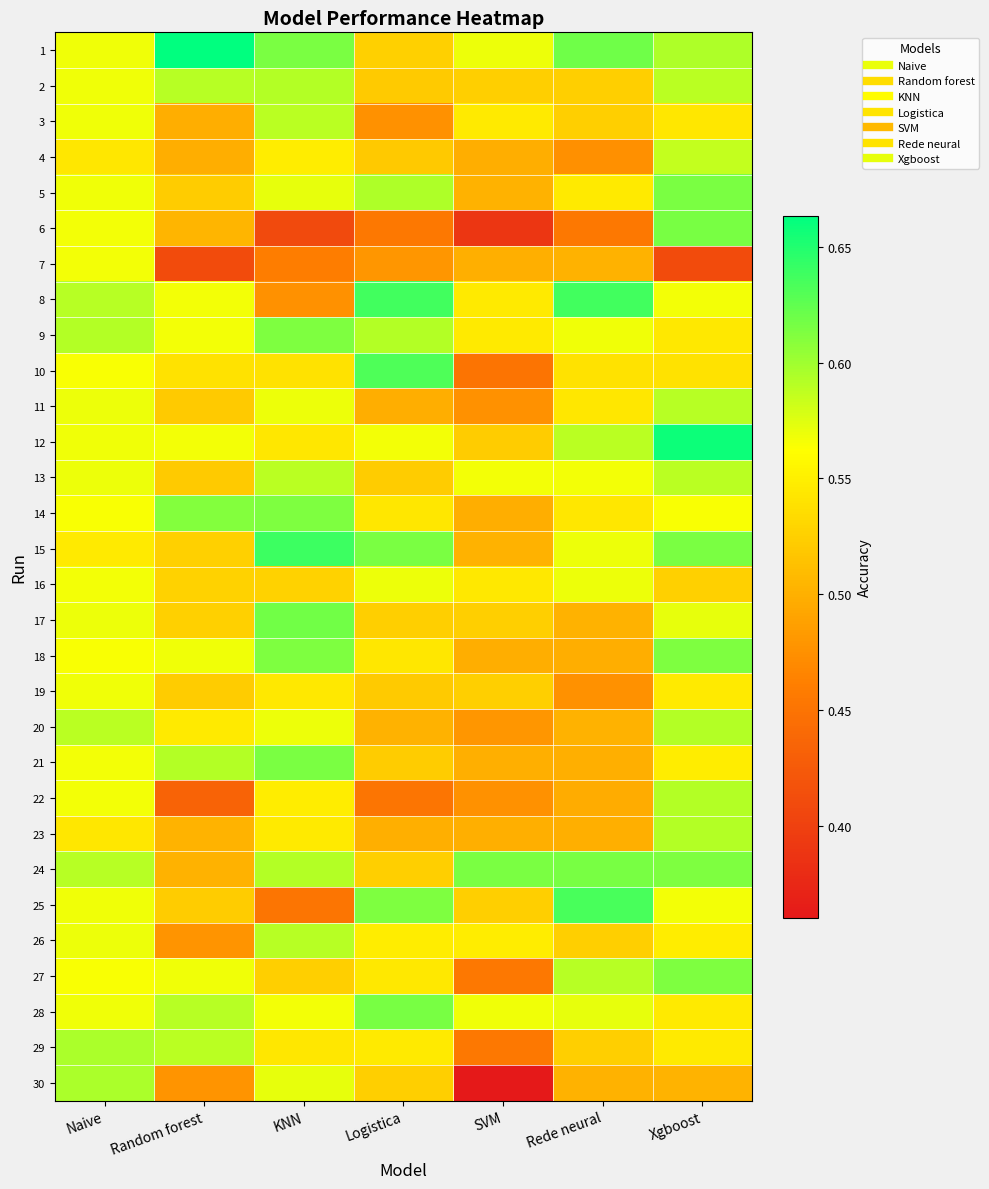

Reading right to left, what are all the values shown in this chart?

1: Xgboost=0.6	Rede neural=0.6	SVM=0.6	Logistica=0.5	KNN=0.6	Random forest=0.7	Naive=0.6
2: Xgboost=0.6	Rede neural=0.5	SVM=0.5	Logistica=0.5	KNN=0.6	Random forest=0.6	Naive=0.6
3: Xgboost=0.5	Rede neural=0.5	SVM=0.5	Logistica=0.5	KNN=0.6	Random forest=0.5	Naive=0.6
4: Xgboost=0.6	Rede neural=0.5	SVM=0.5	Logistica=0.5	KNN=0.5	Random forest=0.5	Naive=0.5
5: Xgboost=0.6	Rede neural=0.5	SVM=0.5	Logistica=0.6	KNN=0.6	Random forest=0.5	Naive=0.6
6: Xgboost=0.6	Rede neural=0.5	SVM=0.4	Logistica=0.5	KNN=0.4	Random forest=0.5	Naive=0.6
7: Xgboost=0.4	Rede neural=0.5	SVM=0.5	Logistica=0.5	KNN=0.5	Random forest=0.4	Naive=0.6
8: Xgboost=0.6	Rede neural=0.6	SVM=0.5	Logistica=0.6	KNN=0.5	Random forest=0.6	Naive=0.6
9: Xgboost=0.5	Rede neural=0.6	SVM=0.5	Logistica=0.6	KNN=0.6	Random forest=0.6	Naive=0.6
10: Xgboost=0.5	Rede neural=0.5	SVM=0.5	Logistica=0.6	KNN=0.5	Random forest=0.5	Naive=0.6
11: Xgboost=0.6	Rede neural=0.5	SVM=0.5	Logistica=0.5	KNN=0.6	Random forest=0.5	Naive=0.6
12: Xgboost=0.7	Rede neural=0.6	SVM=0.5	Logistica=0.6	KNN=0.5	Random forest=0.6	Naive=0.6
13: Xgboost=0.6	Rede neural=0.6	SVM=0.6	Logistica=0.5	KNN=0.6	Random forest=0.5	Naive=0.6
14: Xgboost=0.6	Rede neural=0.5	SVM=0.5	Logistica=0.5	KNN=0.6	Random forest=0.6	Naive=0.6
15: Xgboost=0.6	Rede neural=0.6	SVM=0.5	Logistica=0.6	KNN=0.6	Random forest=0.5	Naive=0.5
16: Xgboost=0.5	Rede neural=0.6	SVM=0.5	Logistica=0.6	KNN=0.5	Random forest=0.5	Naive=0.6
17: Xgboost=0.6	Rede neural=0.5	SVM=0.5	Logistica=0.5	KNN=0.6	Random forest=0.5	Naive=0.6
18: Xgboost=0.6	Rede neural=0.5	SVM=0.5	Logistica=0.5	KNN=0.6	Random forest=0.6	Naive=0.6
19: Xgboost=0.5	Rede neural=0.5	SVM=0.5	Logistica=0.5	KNN=0.5	Random forest=0.5	Naive=0.6
20: Xgboost=0.6	Rede neural=0.5	SVM=0.5	Logistica=0.5	KNN=0.6	Random forest=0.5	Naive=0.6
21: Xgboost=0.5	Rede neural=0.5	SVM=0.5	Logistica=0.5	KNN=0.6	Random forest=0.6	Naive=0.6
22: Xgboost=0.6	Rede neural=0.5	SVM=0.5	Logistica=0.5	KNN=0.5	Random forest=0.4	Naive=0.6
23: Xgboost=0.6	Rede neural=0.5	SVM=0.5	Logistica=0.5	KNN=0.5	Random forest=0.5	Naive=0.5
24: Xgboost=0.6	Rede neural=0.6	SVM=0.6	Logistica=0.5	KNN=0.6	Random forest=0.5	Naive=0.6
25: Xgboost=0.6	Rede neural=0.6	SVM=0.5	Logistica=0.6	KNN=0.5	Random forest=0.5	Naive=0.6
26: Xgboost=0.5	Rede neural=0.5	SVM=0.5	Logistica=0.5	KNN=0.6	Random forest=0.5	Naive=0.6
27: Xgboost=0.6	Rede neural=0.6	SVM=0.5	Logistica=0.5	KNN=0.5	Random forest=0.6	Naive=0.6
28: Xgboost=0.5	Rede neural=0.6	SVM=0.6	Logistica=0.6	KNN=0.6	Random forest=0.6	Naive=0.6
29: Xgboost=0.5	Rede neural=0.5	SVM=0.5	Logistica=0.5	KNN=0.5	Random forest=0.6	Naive=0.6
30: Xgboost=0.5	Rede neural=0.5	SVM=0.4	Logistica=0.5	KNN=0.6	Random forest=0.5	Naive=0.6